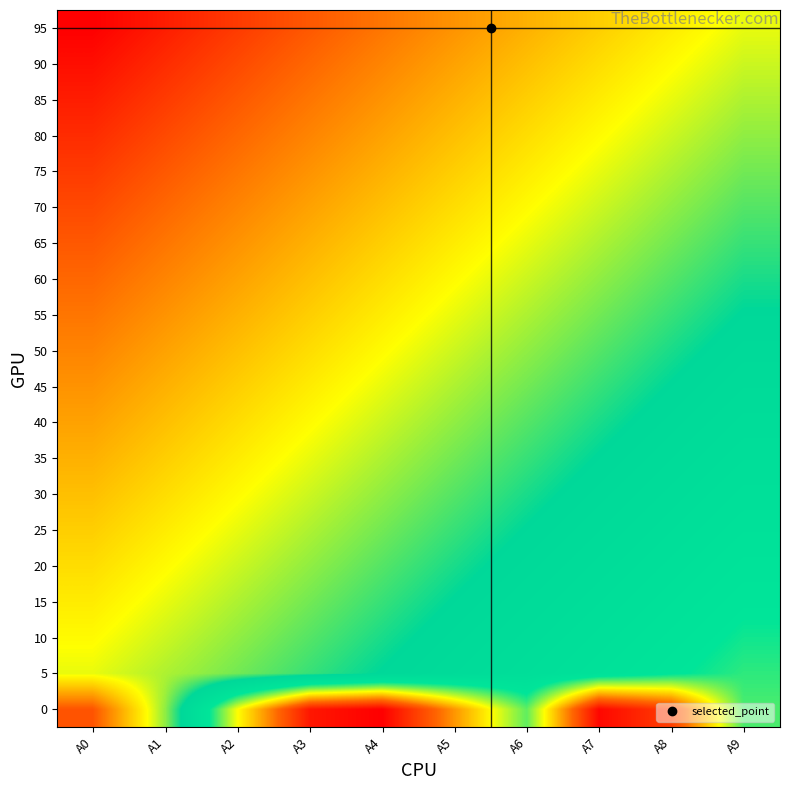

At which category is the sum across all series the highest?

A0